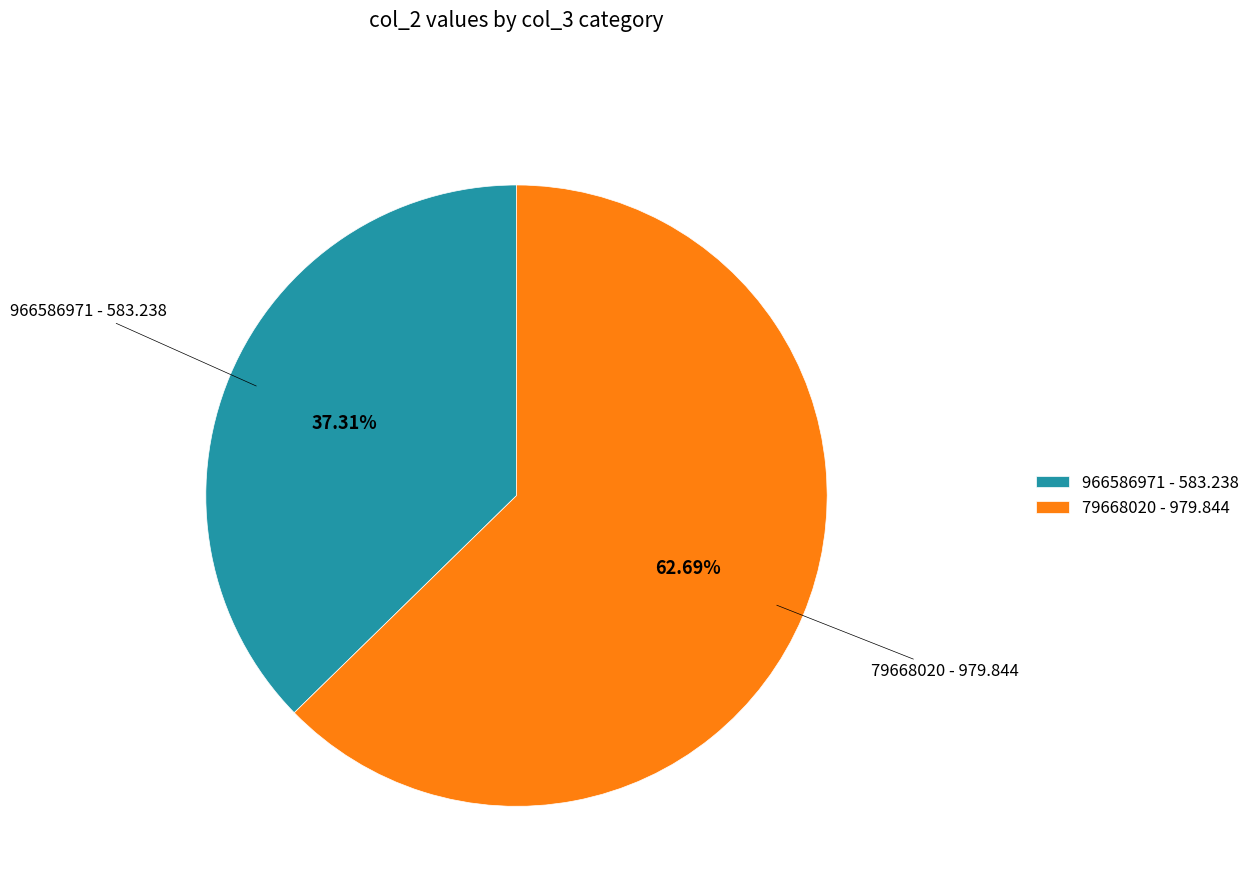

Does 79668020 account for over 50% of the chart?

Yes